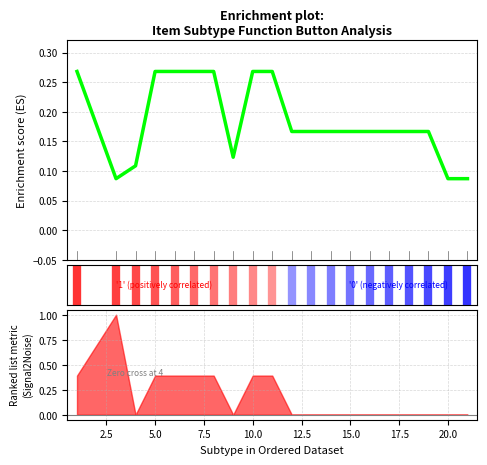

What is the difference between the values at 13 and 0.0?

0.1